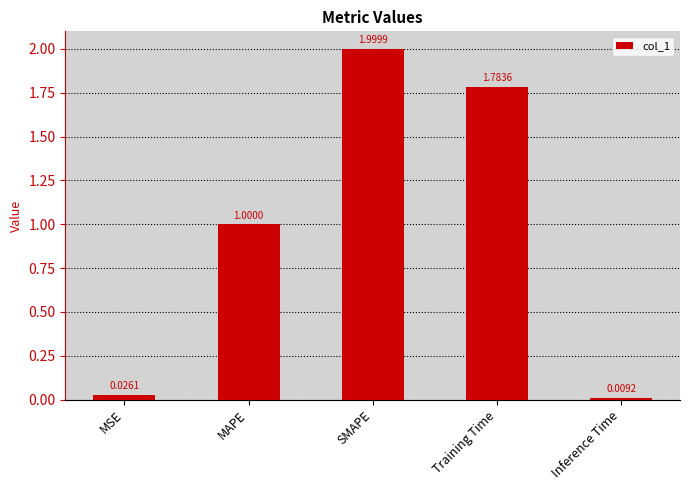

Between MAPE and SMAPE, which is larger?

SMAPE